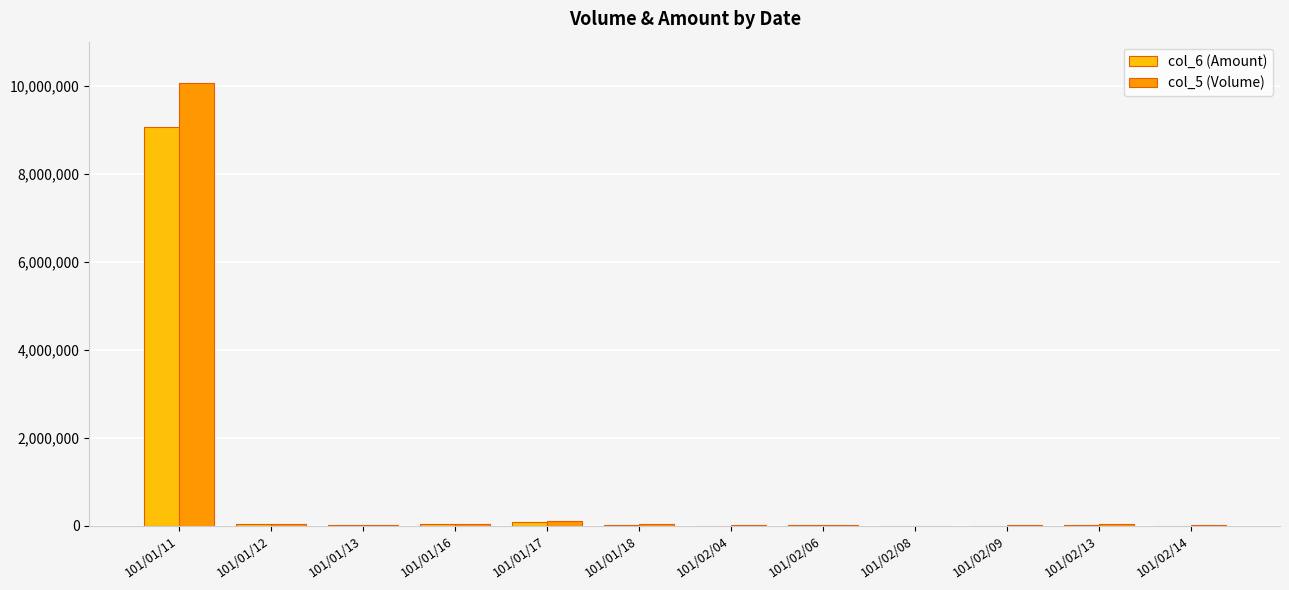

At which category is the sum across all series the highest?

101/01/11